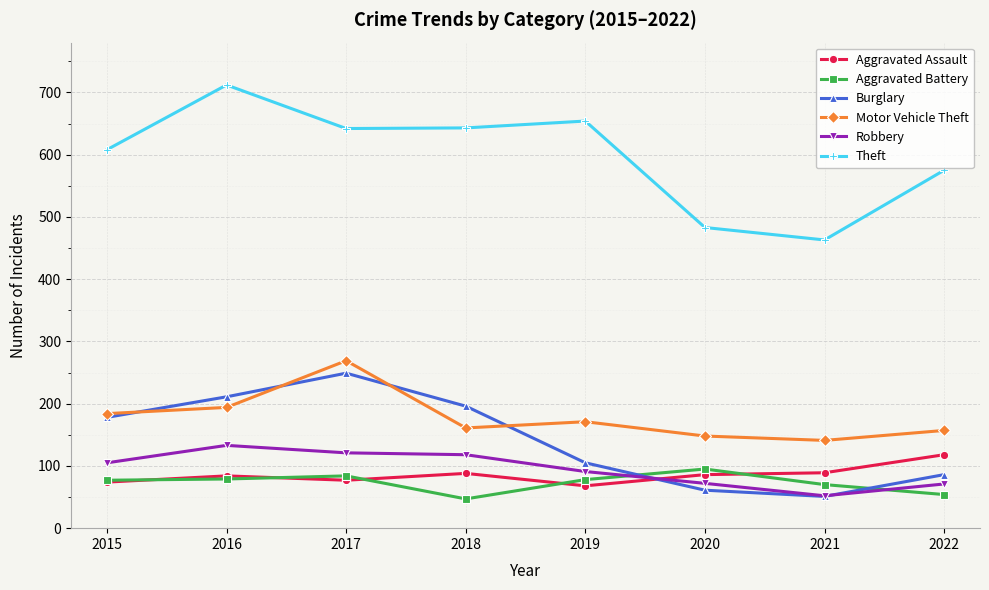

What is the difference between the second highest and second lowest values in the Burglary series?

150